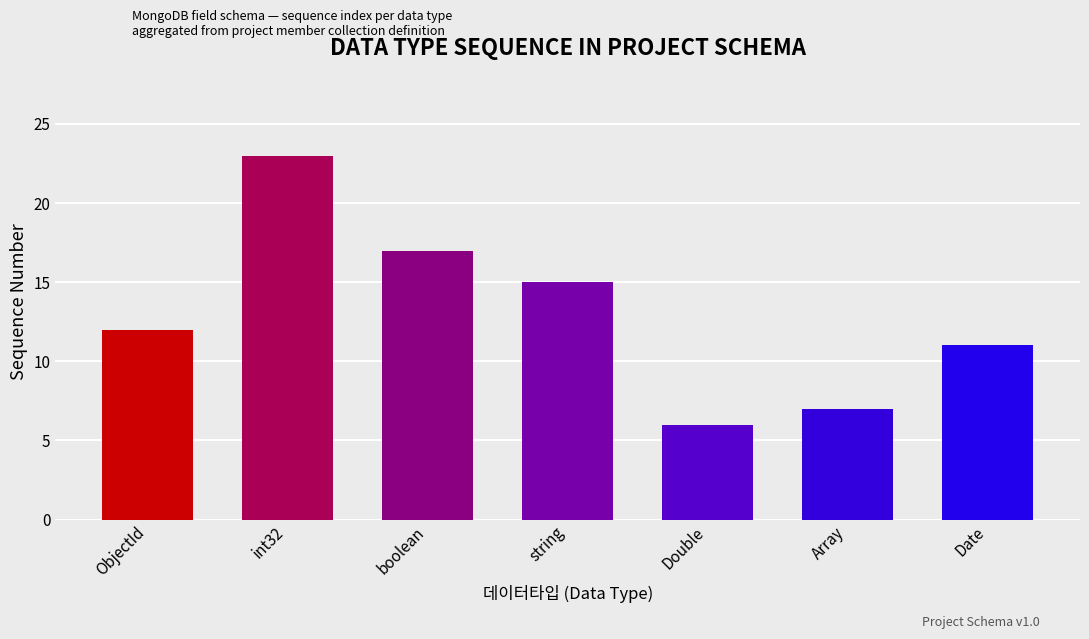

What is the ratio of the value at boolean to the value at string?

1.1